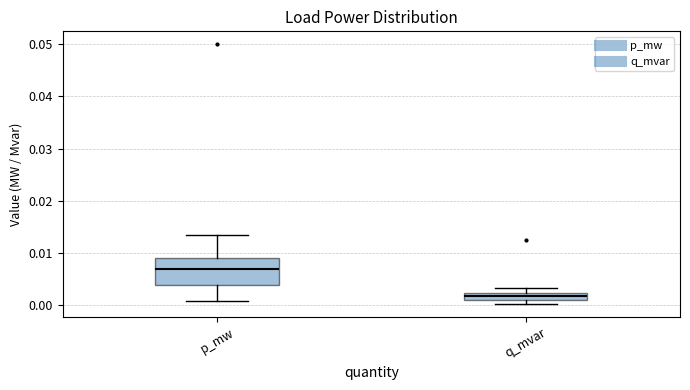

Which box is the tallest, from its lower edge to its upper edge?

p_mw